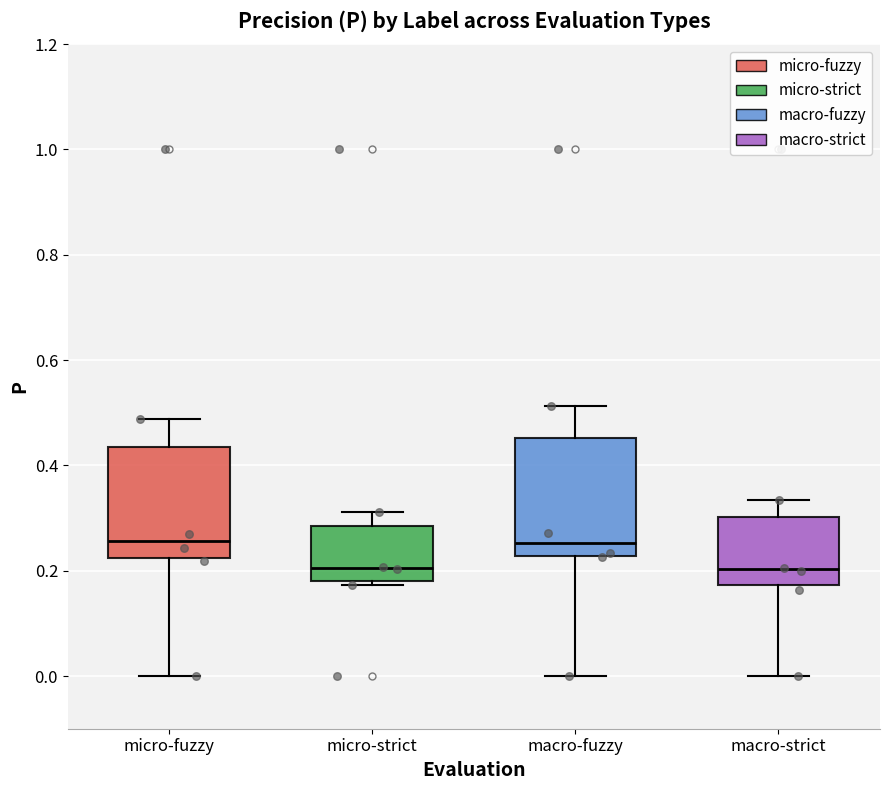

Reading left to right, transcribe this box plot: for each box, give where its median line is, the range the box spans, and where its two whiskers end, as read against the y-axis. The values are not printed on the chart, so give them approximately, as read against the axis.

micro-fuzzy: median 0.26, box 0.22 to 0.44, whiskers 0.00 to 0.48
micro-strict: median 0.20, box 0.18 to 0.28, whiskers 0.18 (just below the box's lower edge) to 0.32
macro-fuzzy: median 0.26, box 0.22 to 0.46, whiskers 0.00 to 0.52
macro-strict: median 0.20, box 0.18 to 0.30, whiskers 0.00 to 0.34